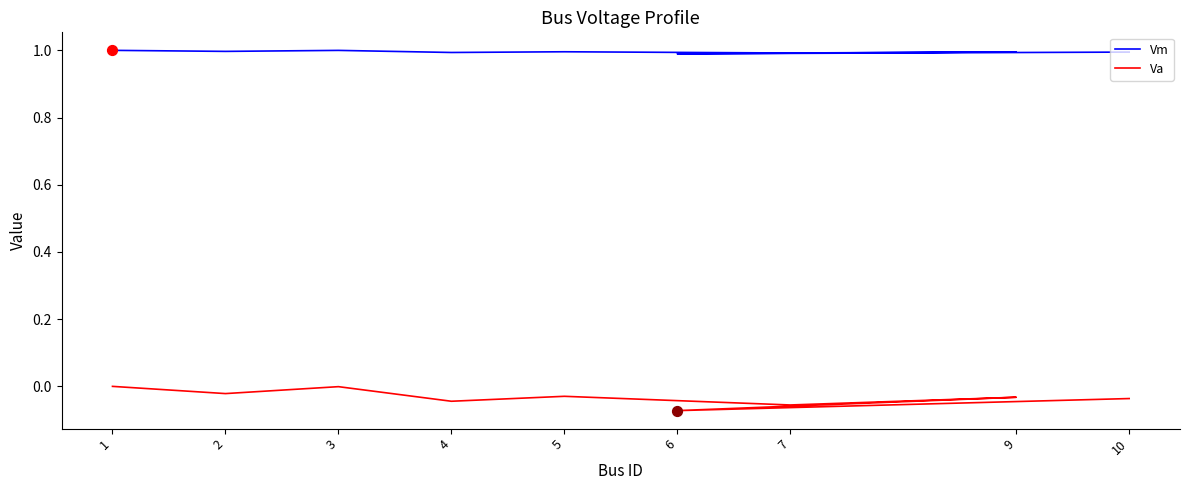

At which category is the sum across all series the highest?

1